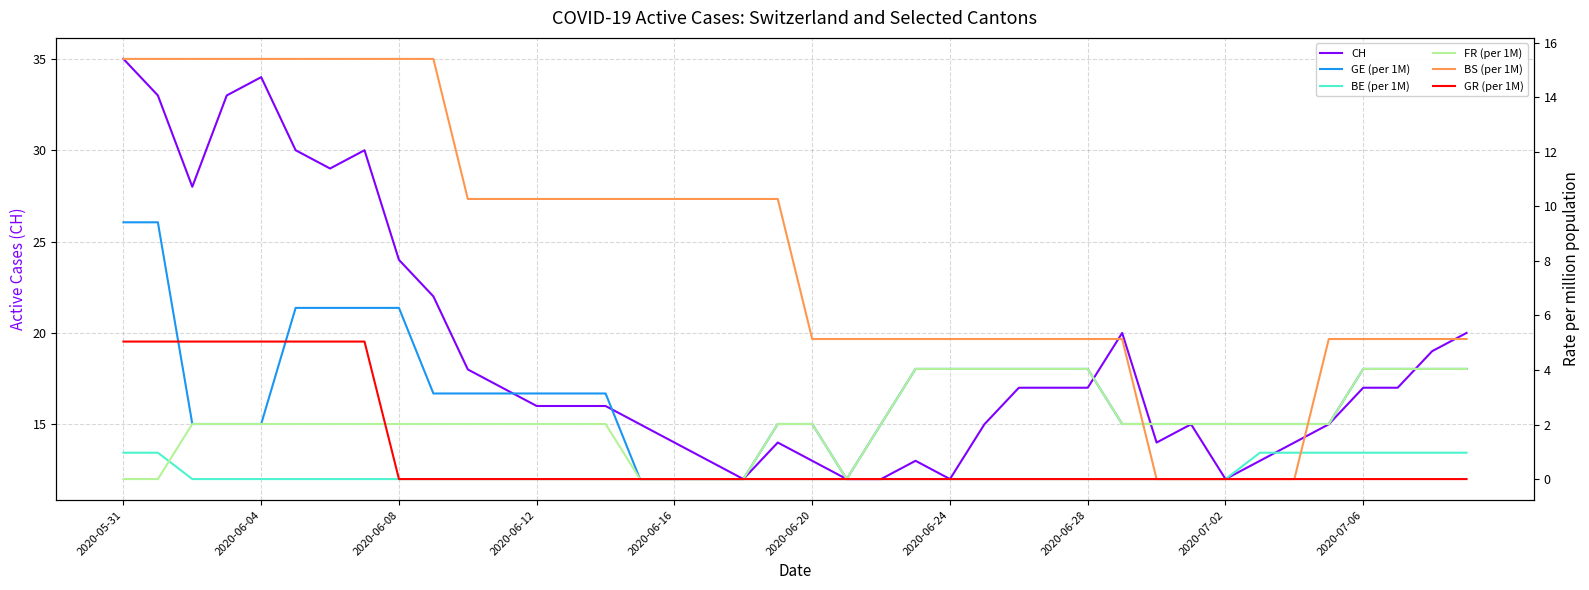

Which category has the highest value in the CH series?

2020-05-31